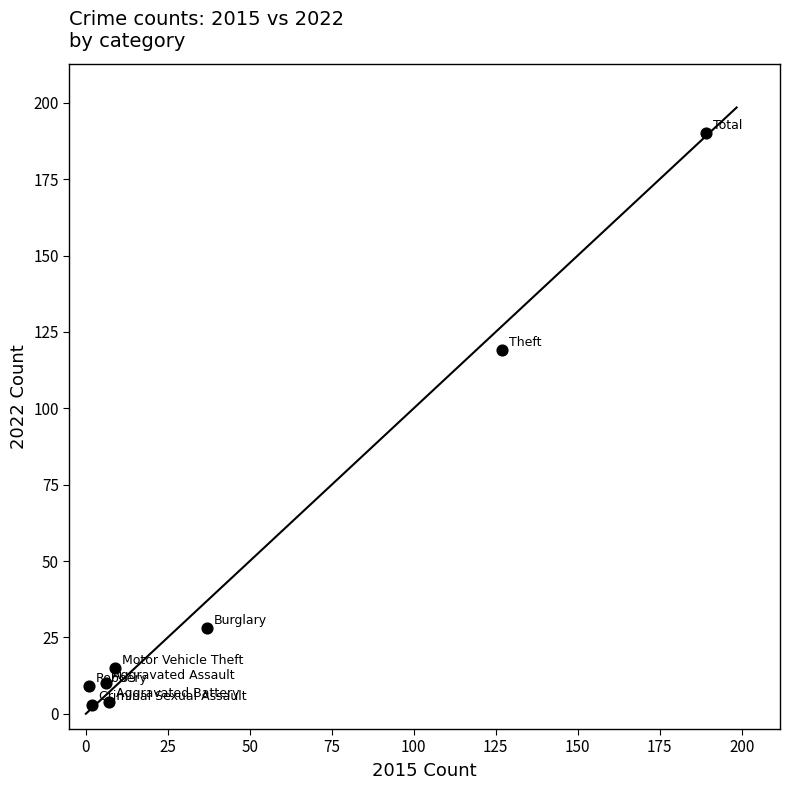

What Y value in the scatter plot is closest to 96?

119